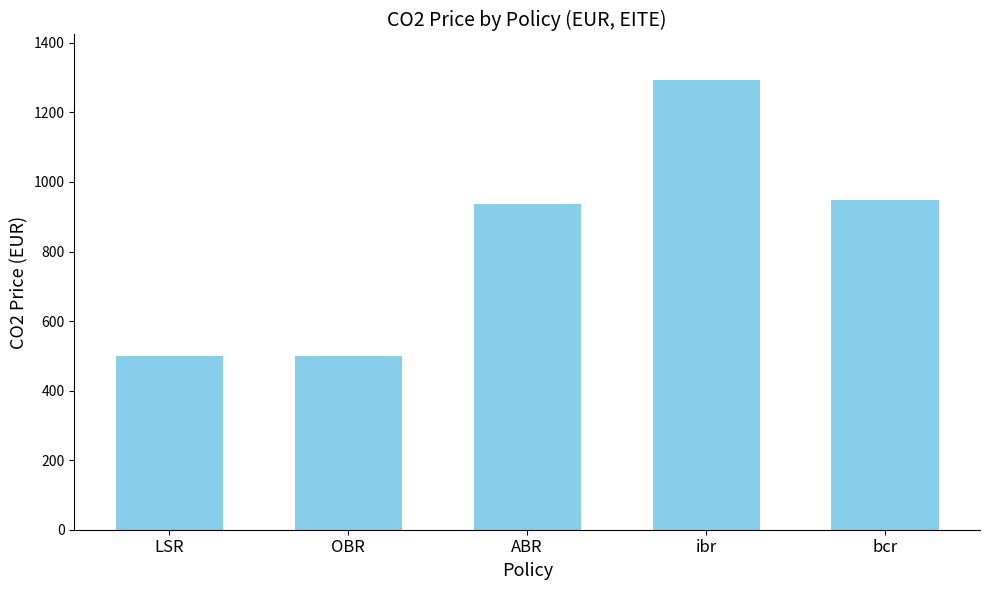

The value at LSR is 182.9. True or false?

False